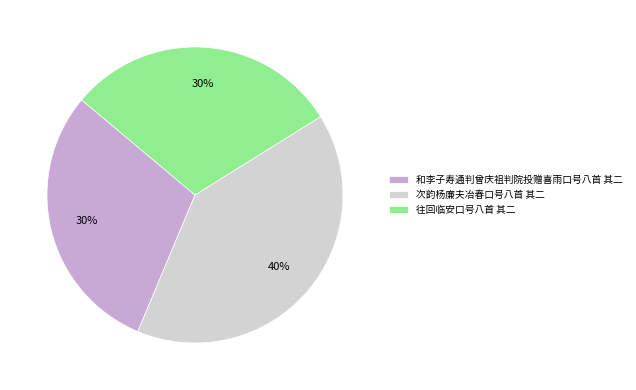

Is there a majority slice in this chart?

No